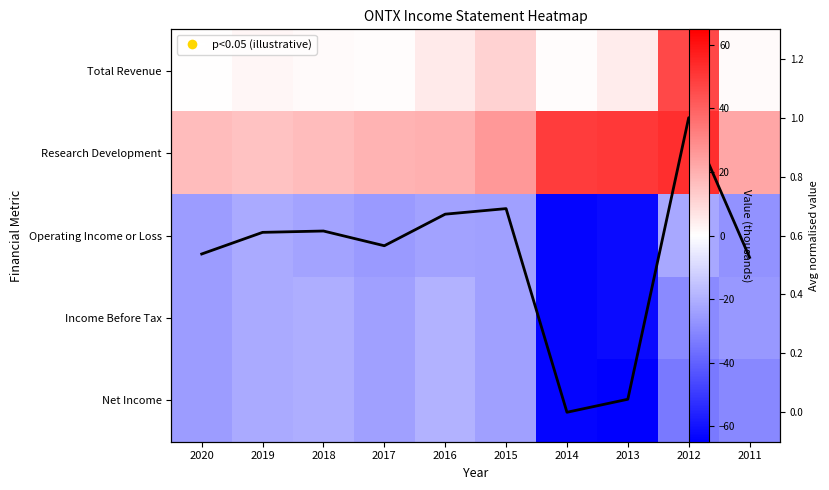

List the series in order of their peak value, lowest first.

Operating Income or Loss, Income Before Tax, Net Income, Avg metric (norm), Total Revenue, Research Development